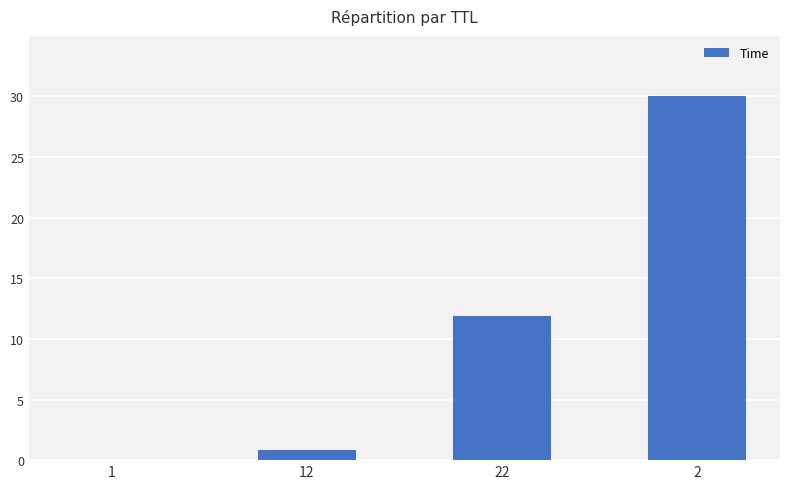

What is the sum of the values at 22 and 2?

41.9